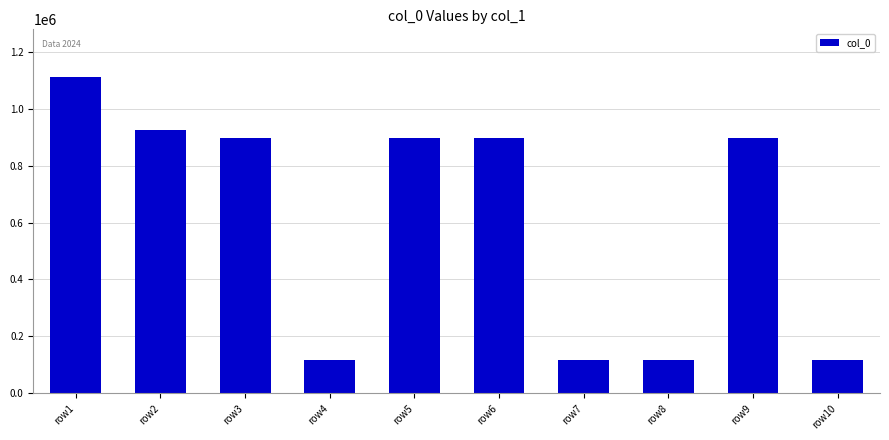

Between row10 and row5, which is larger?

row5